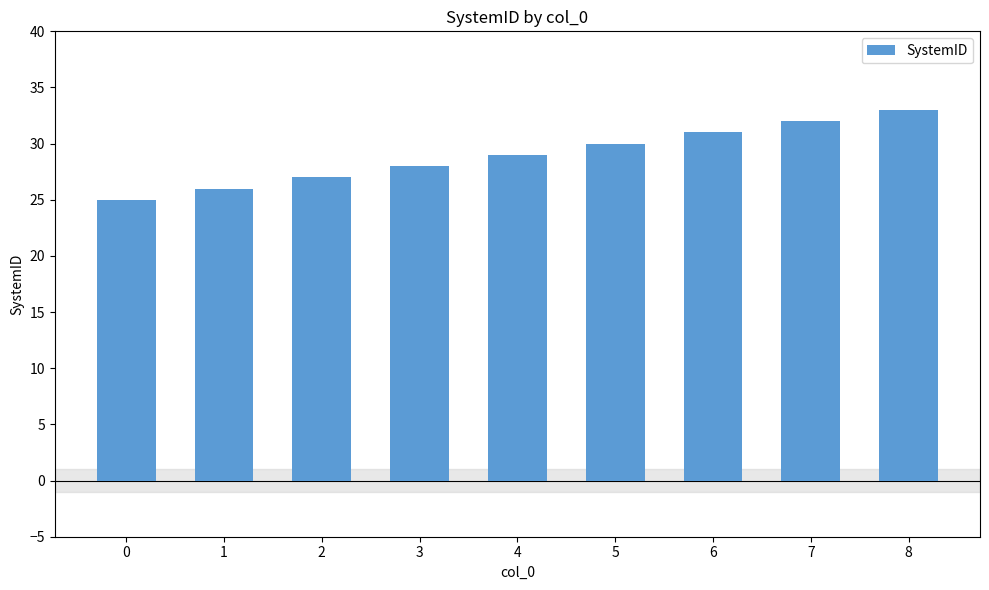

What is the minimum value shown in the chart?

25